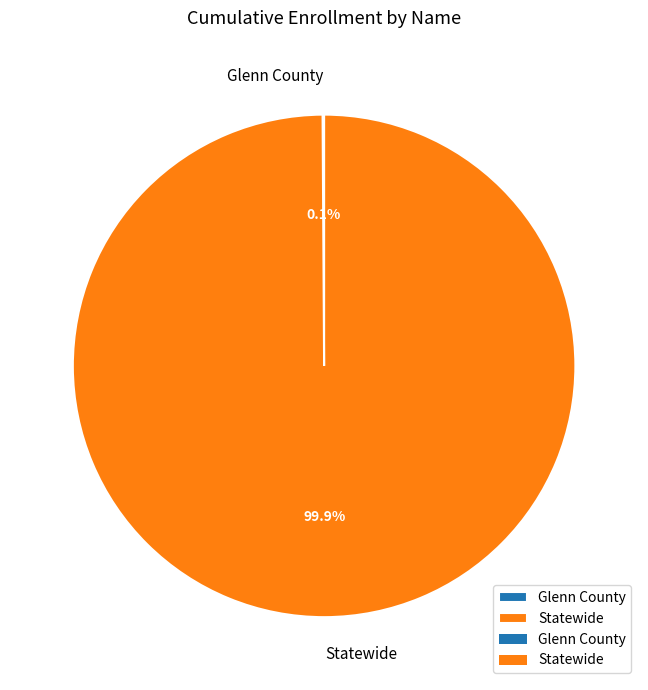

Which category has the biggest portion of the pie?

Statewide